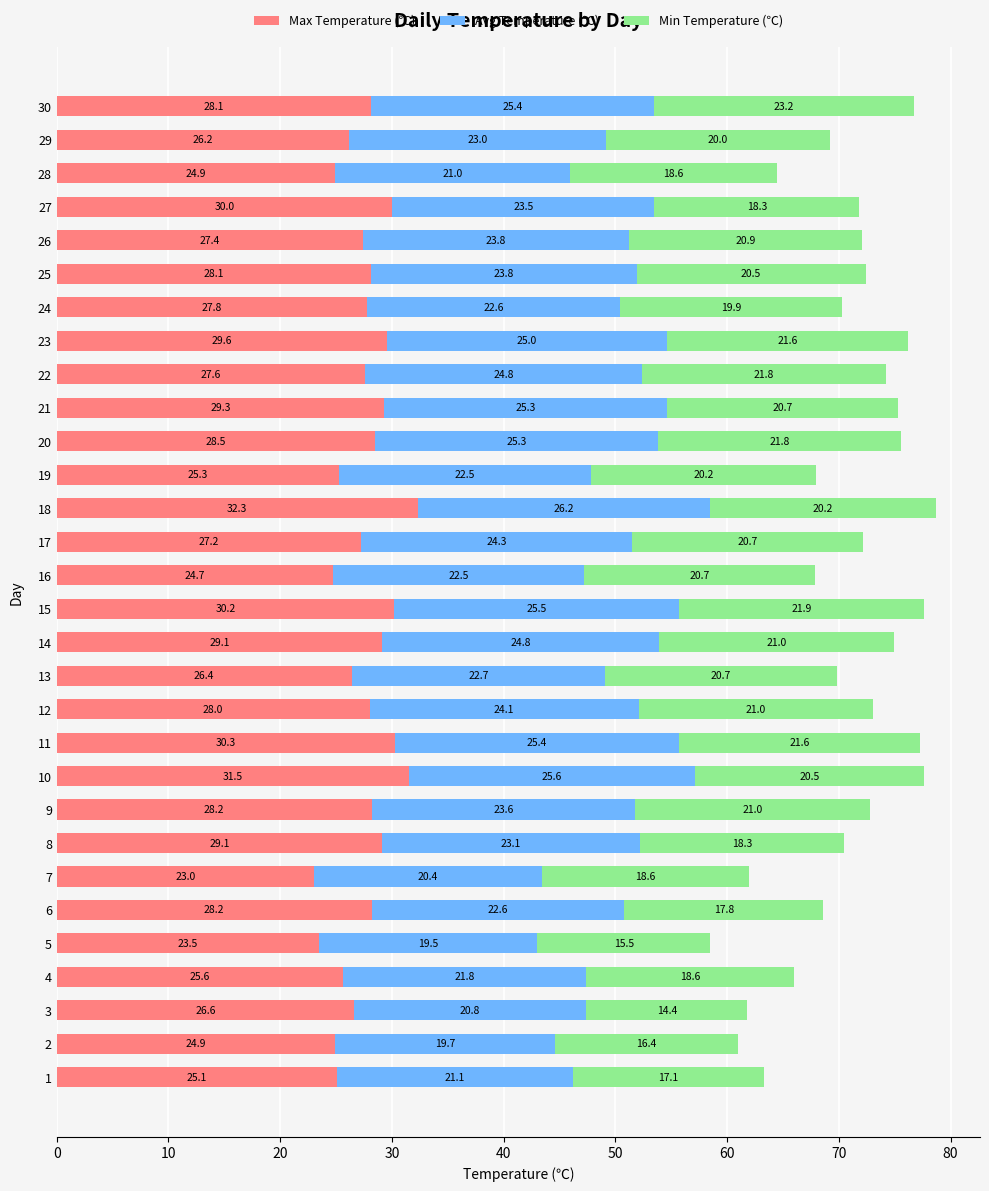

What is the difference between the maximum and second lowest values in the Max Temperature (℃) series?

8.8